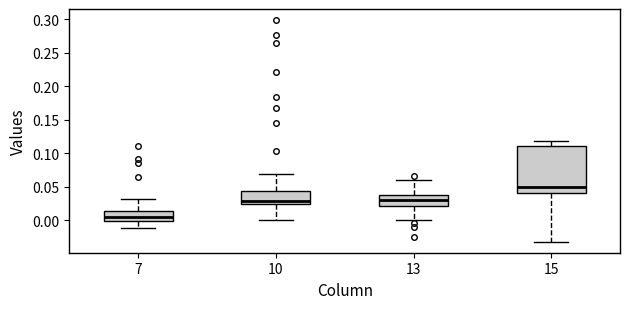

Reading left to right, transcribe this box plot: for each box, give where its median line is, the range the box spans, and where its two whiskers end, as read against the y-axis. The values are not printed on the chart, so give them approximately, as read against the axis.

7: median 0.005, box 0.000 to 0.015, whiskers -0.010 to 0.035
10: median 0.030, box 0.025 to 0.045, whiskers 0.000 to 0.070
13: median 0.030, box 0.020 to 0.040, whiskers 0.000 to 0.060
15: median 0.050, box 0.040 to 0.110, whiskers -0.030 to 0.120